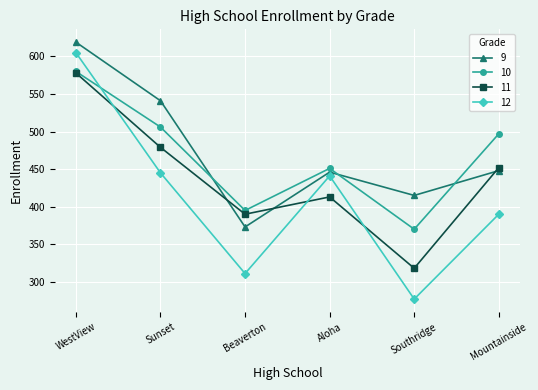

Reading left to right, what are all the values shown in this chart?

9: 619	541	373	446	415	448
10: 580	506	395	451	370	497
11: 578	479	390	413	318	452
12: 605	445	311	441	277	390